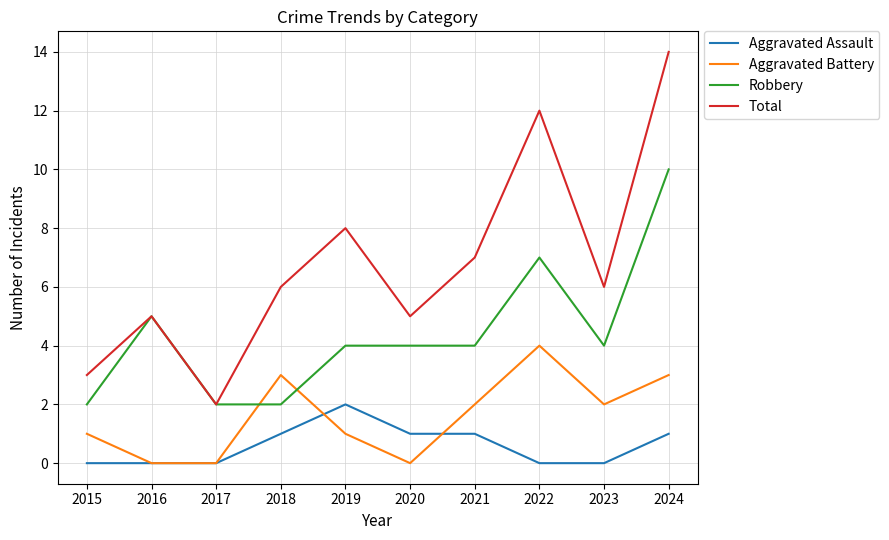

True or false: Total has a value of 6 at 2023.

True